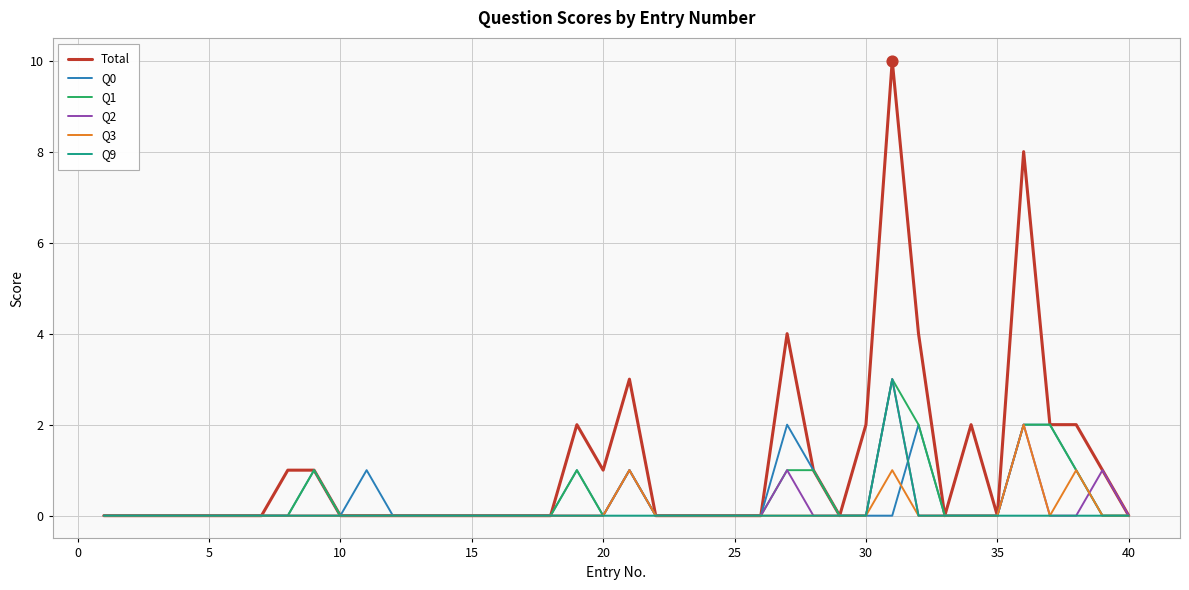

Which series has the largest range (max minus min)?

Total